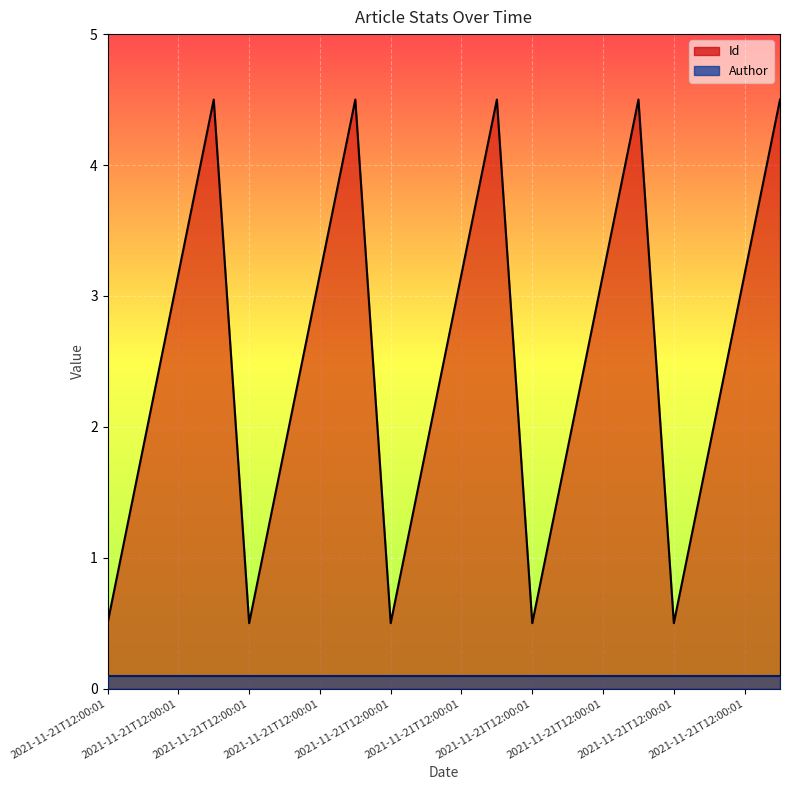

How many data points are less than 3?

10